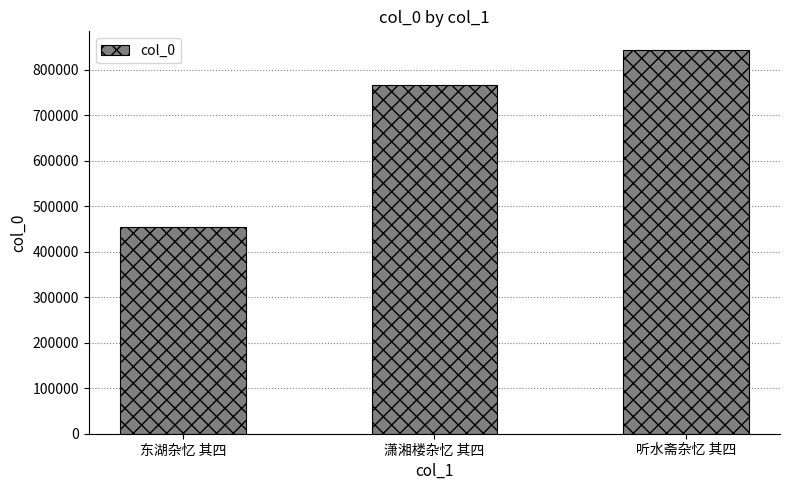

List the labels in order of value, smallest first.

东湖杂忆 其四, 潇湘楼杂忆 其四, 听水斋杂忆 其四